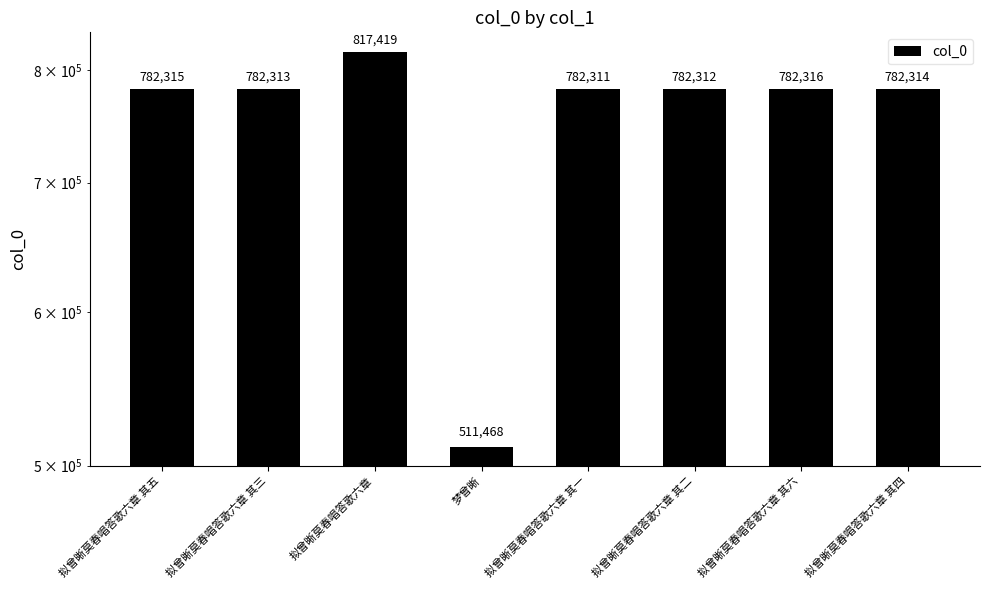

How many data points does each series have?

8